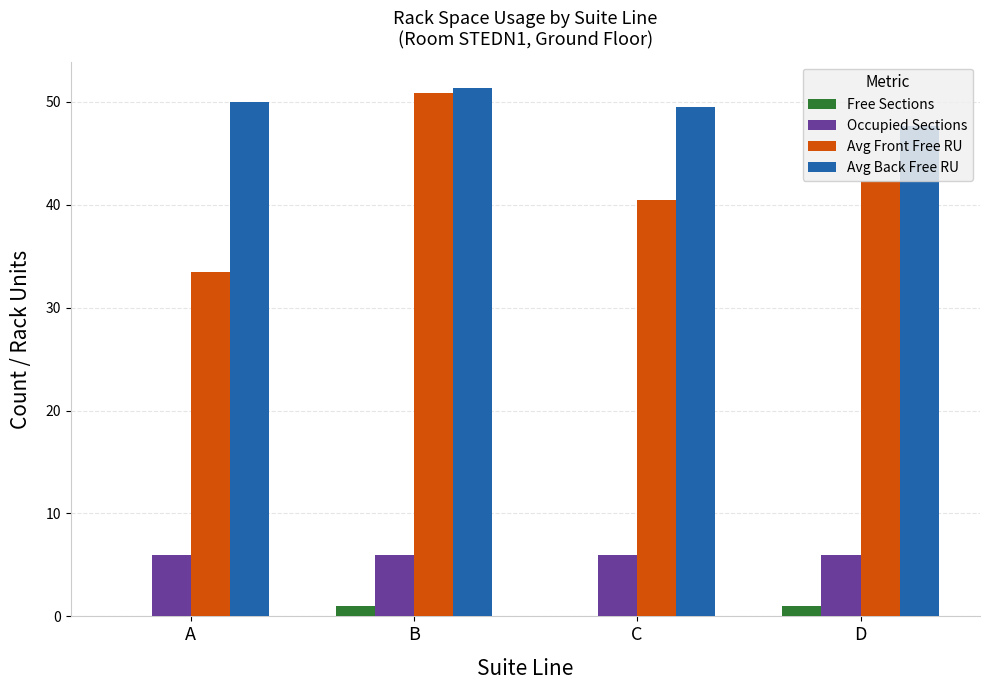

The value of Occupied Sections at C is 6.0. True or false?

True